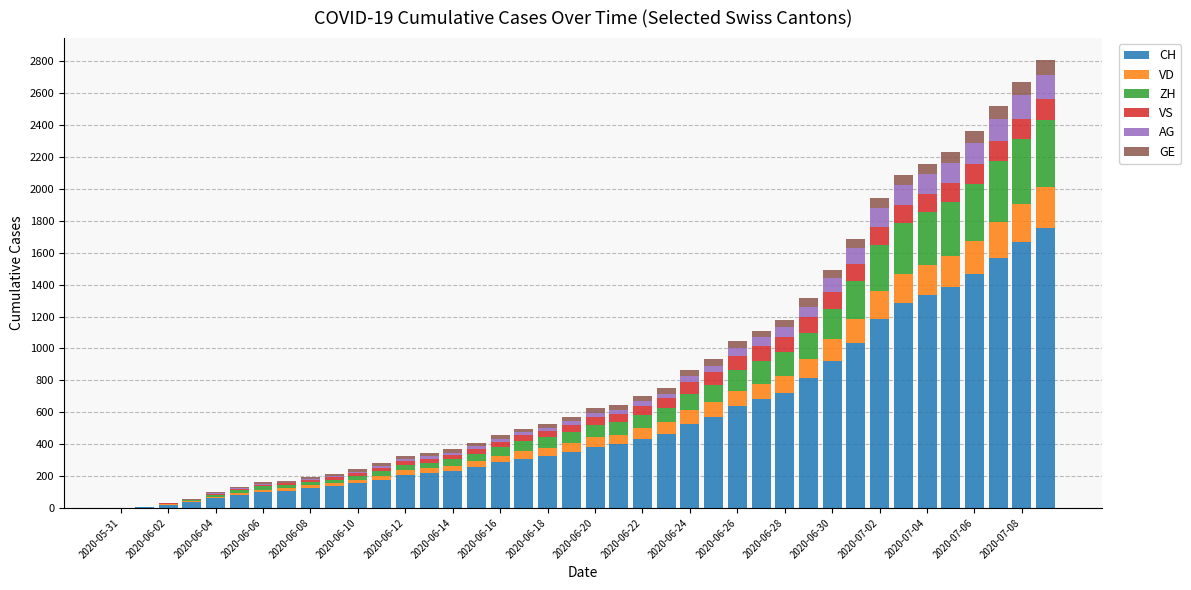

What is the sum of all CH values?

22434